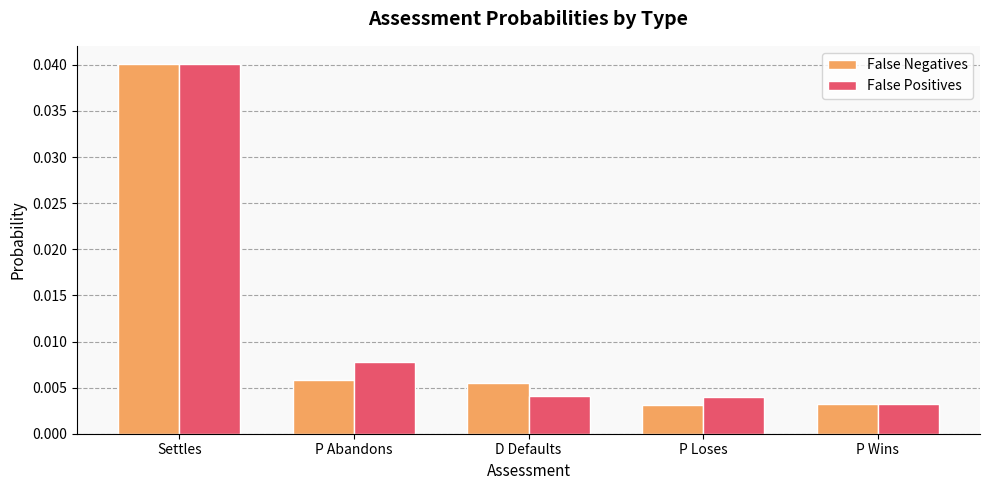

Which series changed the most between Settles and D Defaults?

False Positives